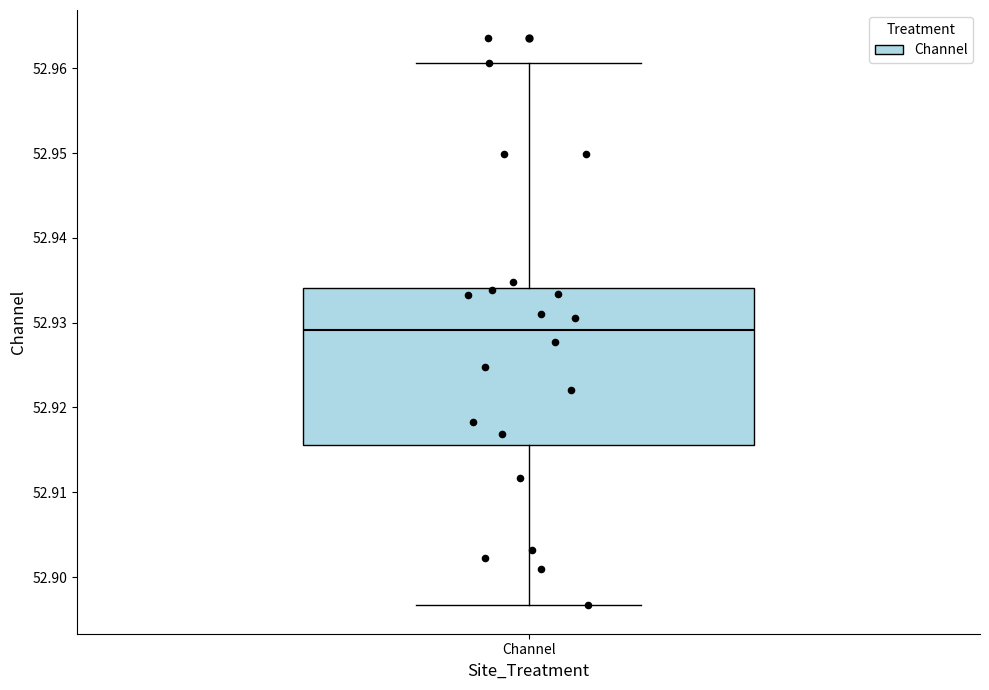

Read this box plot against the y-axis: the position of the median line, the range covered by the box, and the ends of both whiskers. The values are not printed on the chart, so give them approximately, as read against the axis.

median 52.929, box 52.916 to 52.934, whiskers 52.897 to 52.961